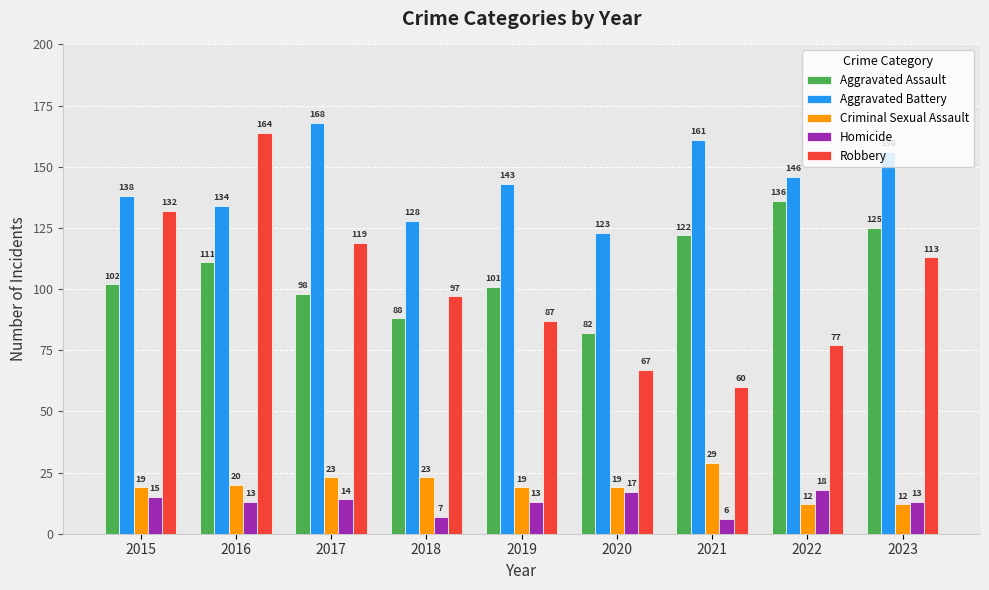

Where is Aggravated Battery nearest to the value 145?

2022